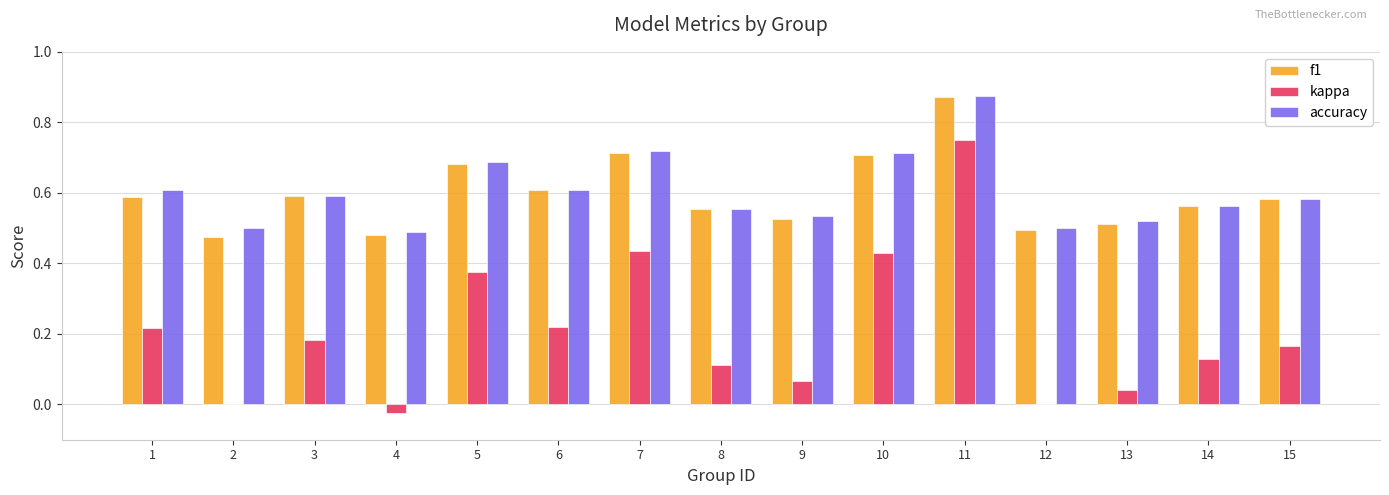

What is the total value across all series at 12?

1.0